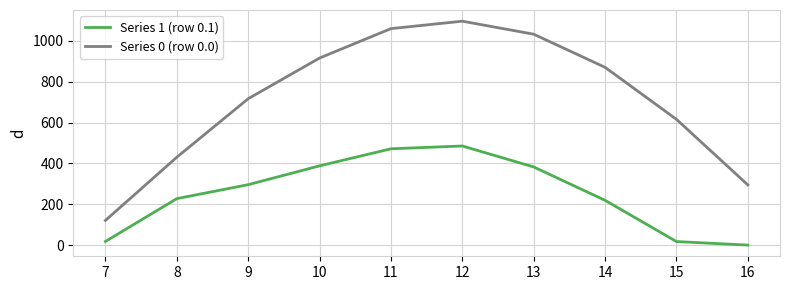

True or false: Series 1 (row 0.1) and Series 0 (row 0.0) cross at least once.

False